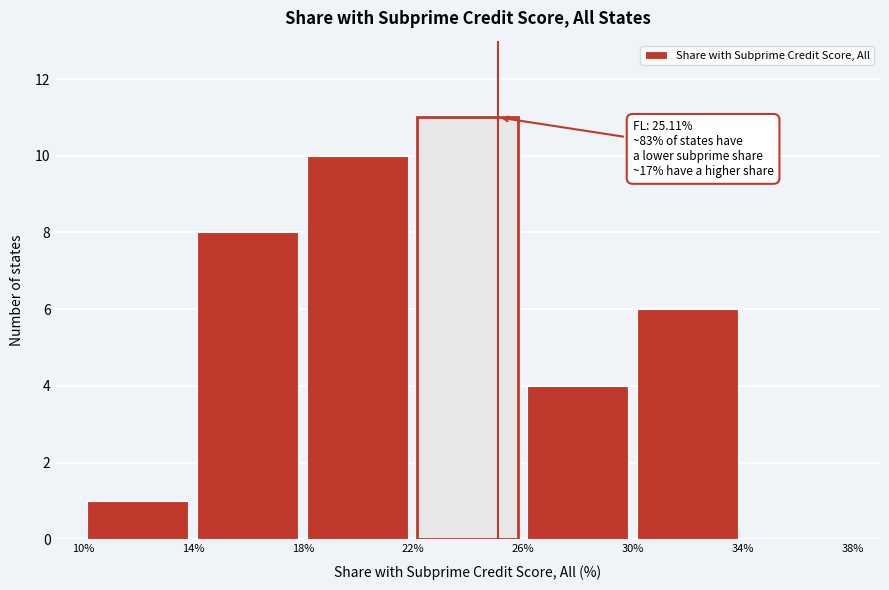

Which range on the x-axis has the tallest bar?

22% to 26%